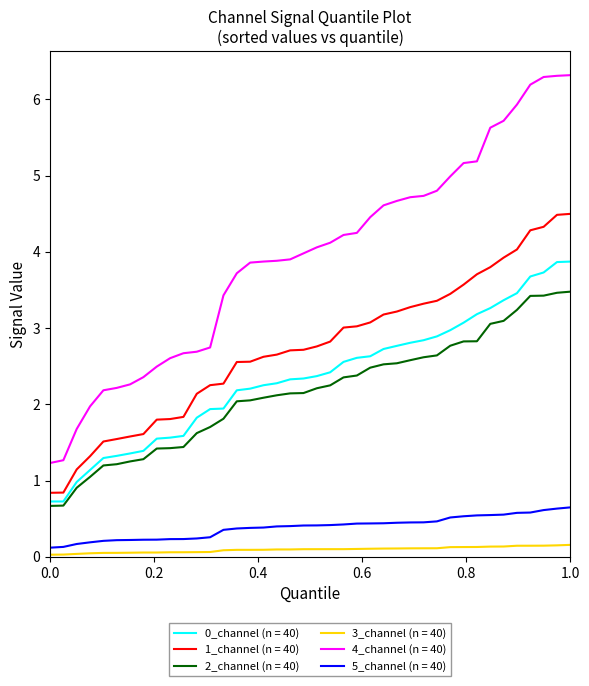

True or false: 2_channel (n = 40) and 4_channel (n = 40) cross at least once.

False